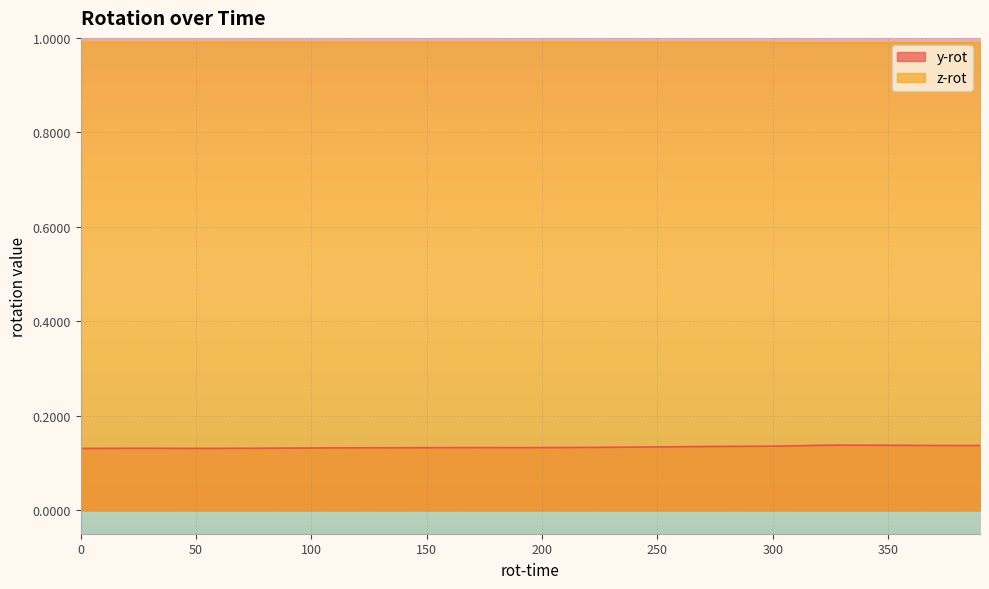

Which series has the largest total across all categories?

z-rot